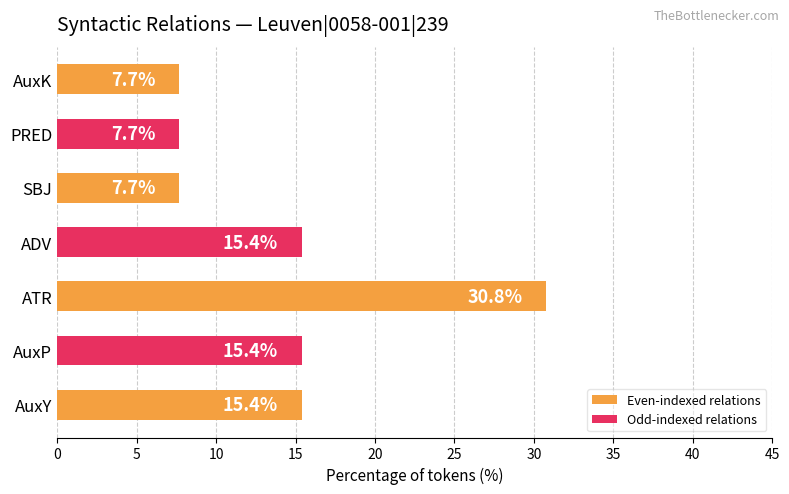

The chart shows a value of 30.8 at ATR. True or false?

True